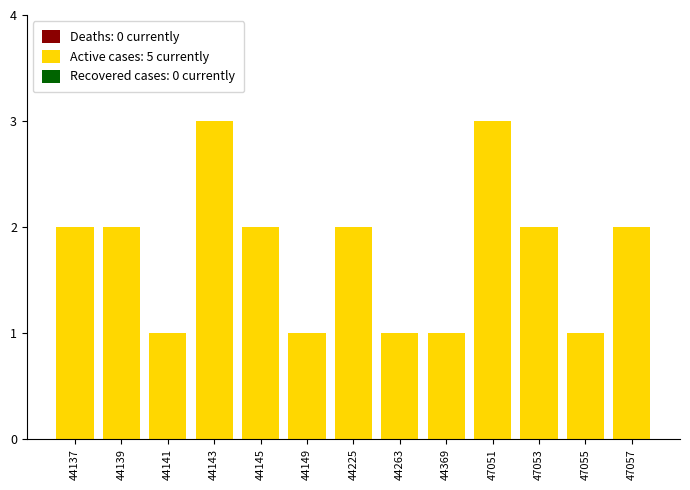

What is the maximum value shown in the chart?

3